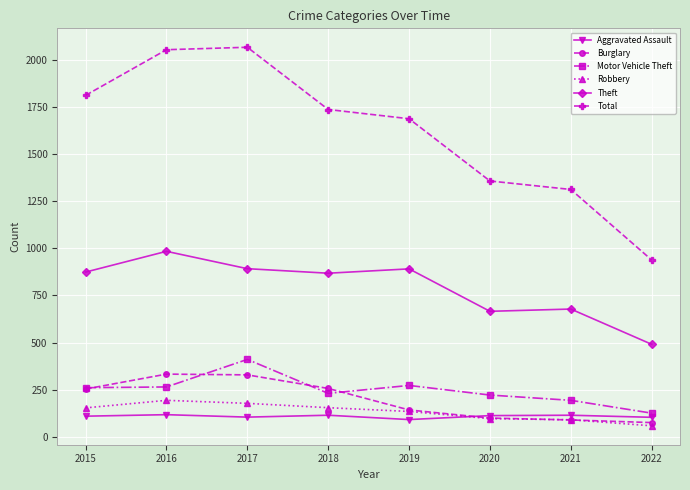

What is the difference between the maximum and minimum values in the Aggravated Assault series?

26